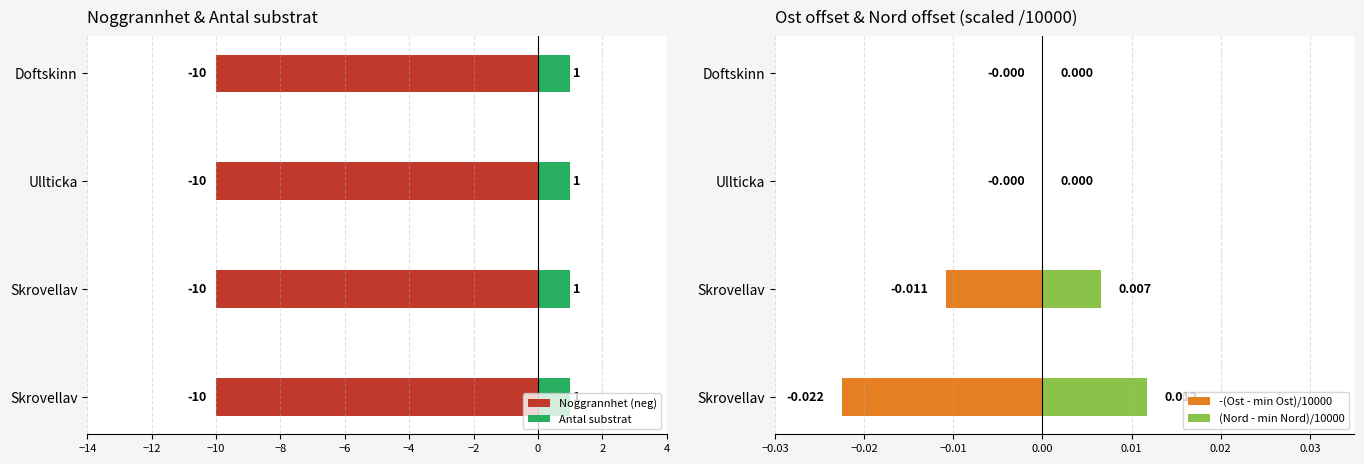

Count the number of categories in the chart.

4